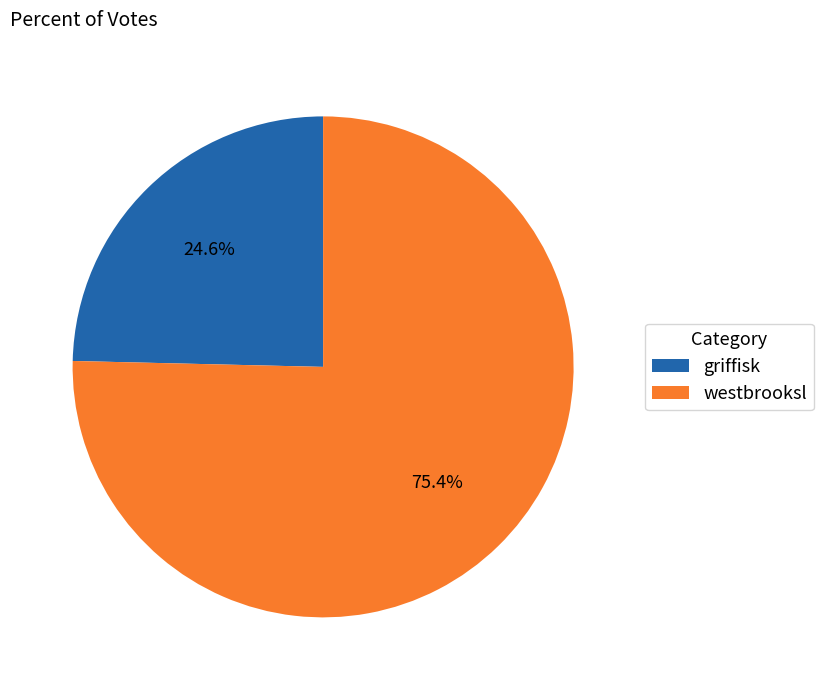

What percentage is the westbrooksl slice, to the nearest percent?

75%